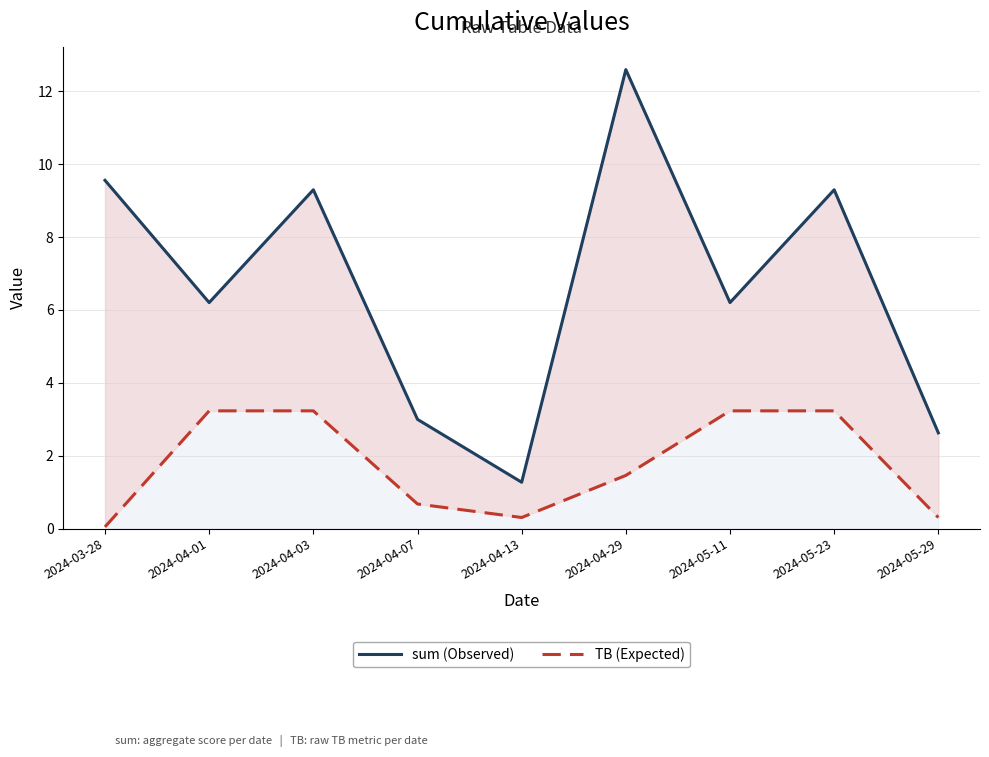

Reading right to left, extract all data points from this chart.

sum: 2.6	9.3	6.2	12.6	1.3	3.0	9.3	6.2	9.6
TB: 0.3	3.2	3.2	1.5	0.3	0.7	3.2	3.2	0.0